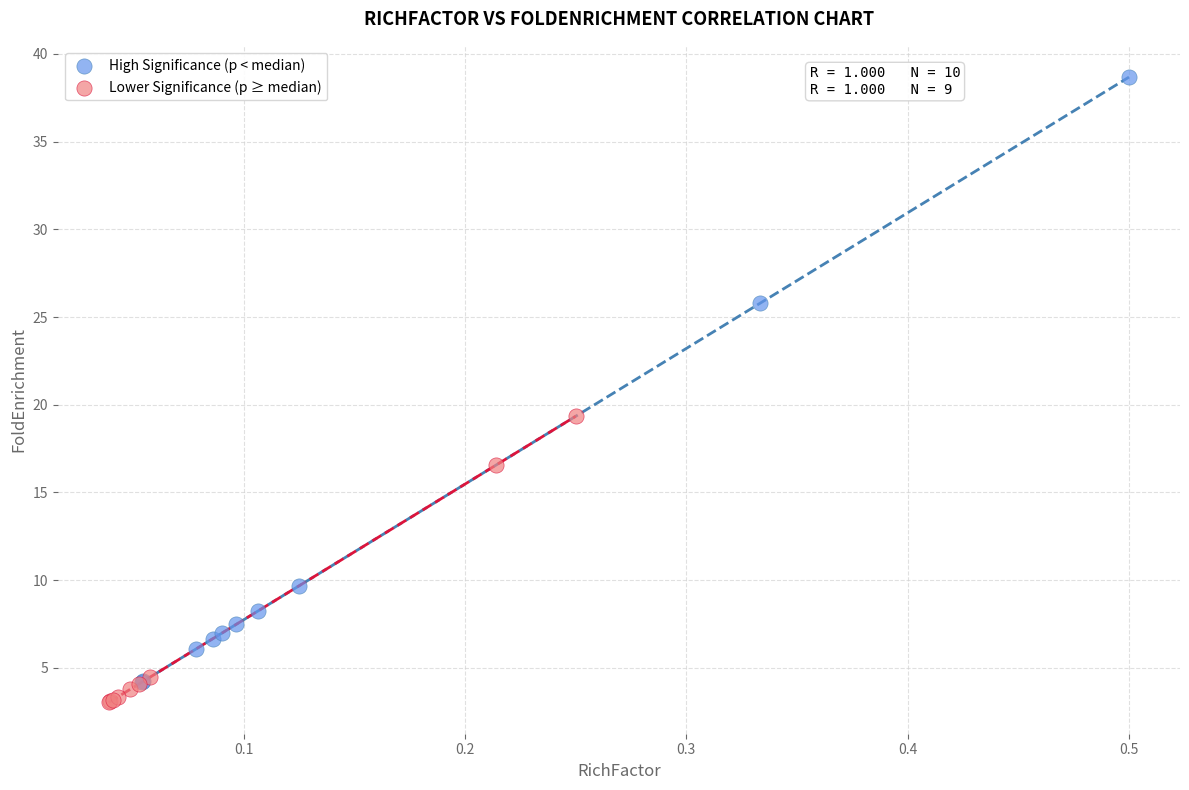

Which series has the largest Y range (max minus min)?

High Significance (p < median)